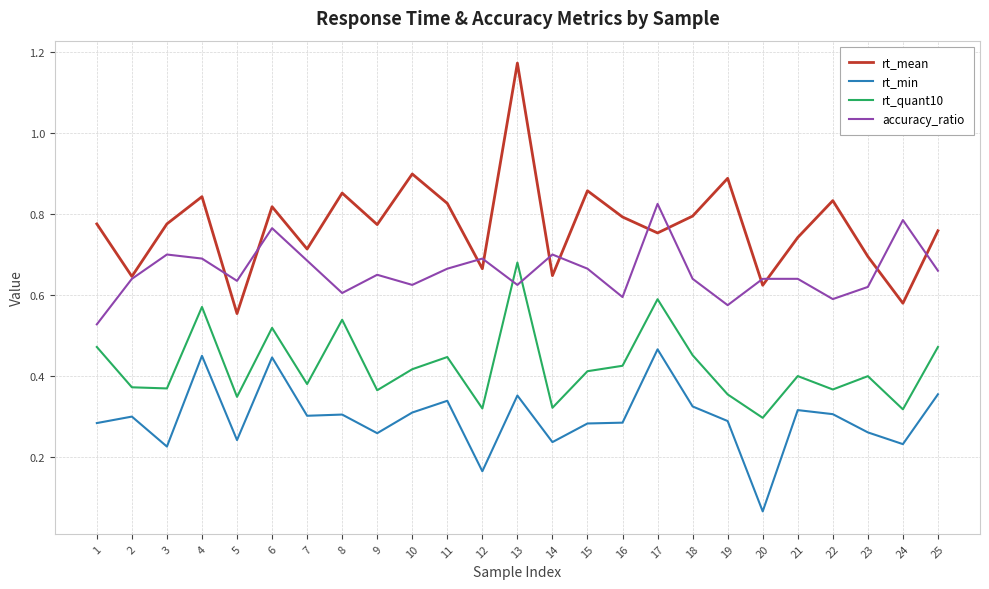

At which category is the sum across all series the highest?

13